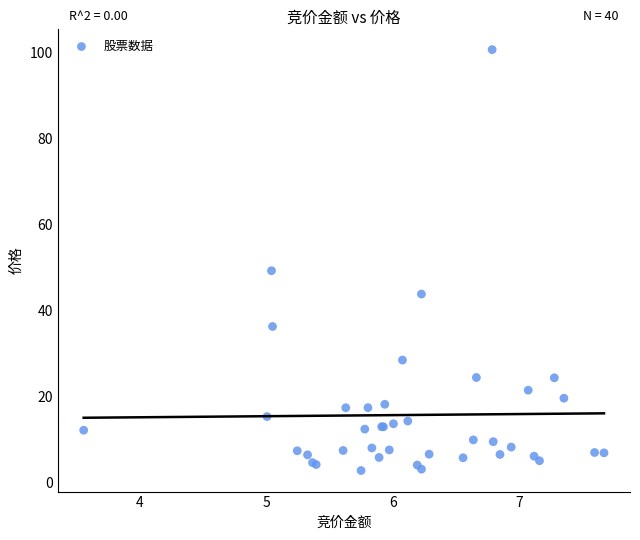

What Y value in the scatter plot is closest to 51?

49.2